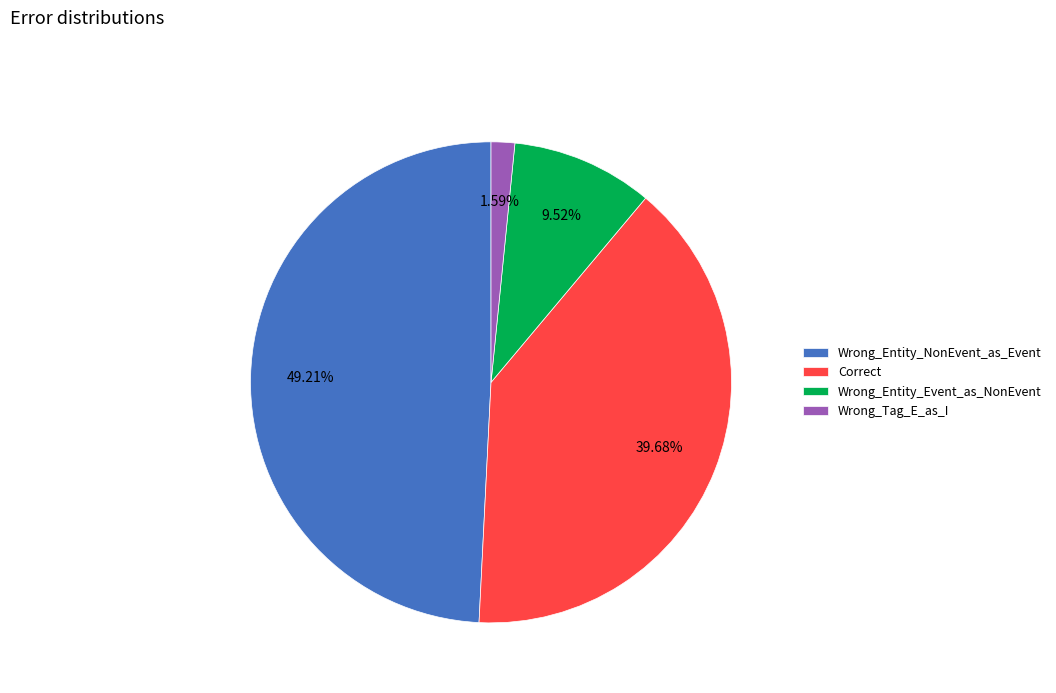

To the nearest percent, what percentage of the pie is Wrong_Entity_NonEvent_as_Event?

49%